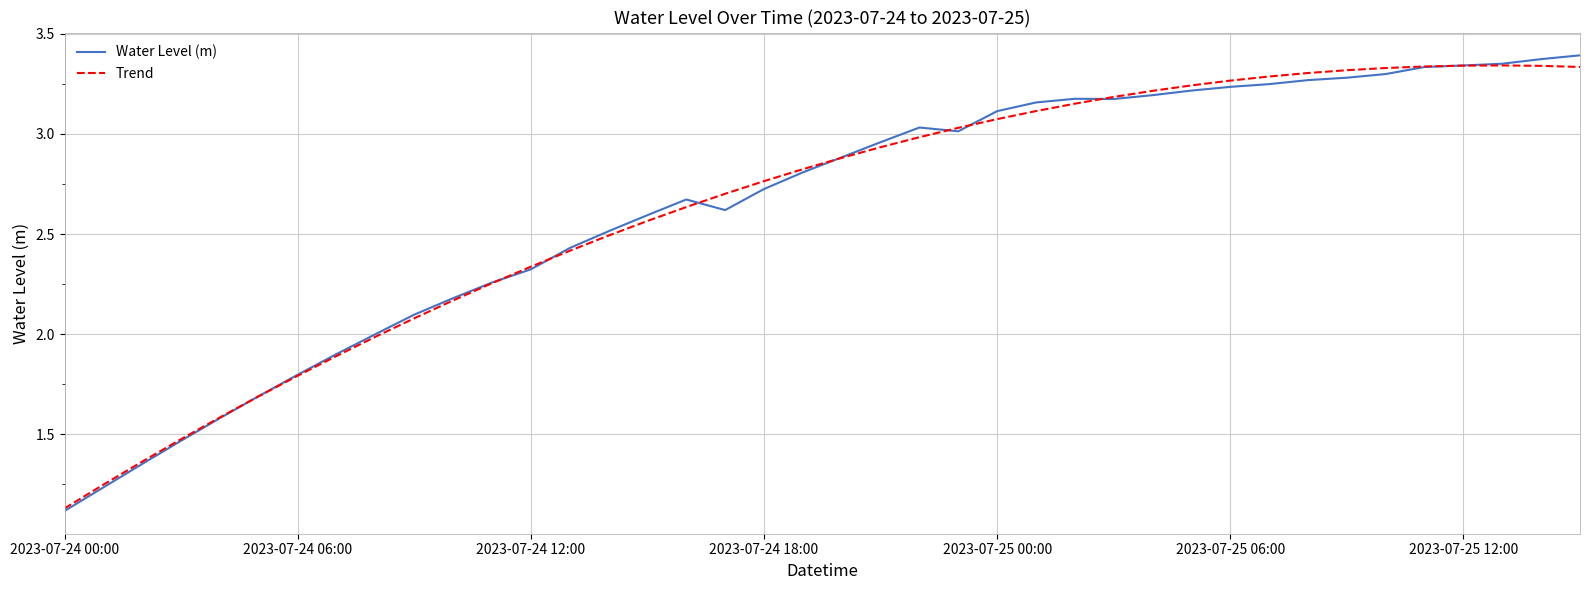

Which series has the widest spread of values?

Water Level (m)